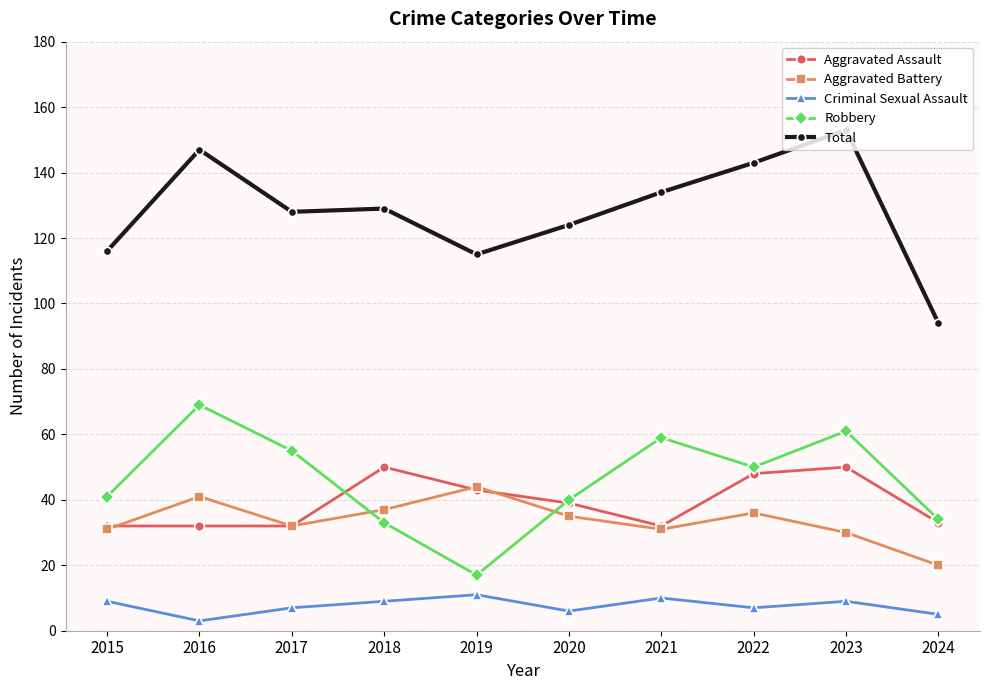

How many interior local valleys does the Robbery series have?

2